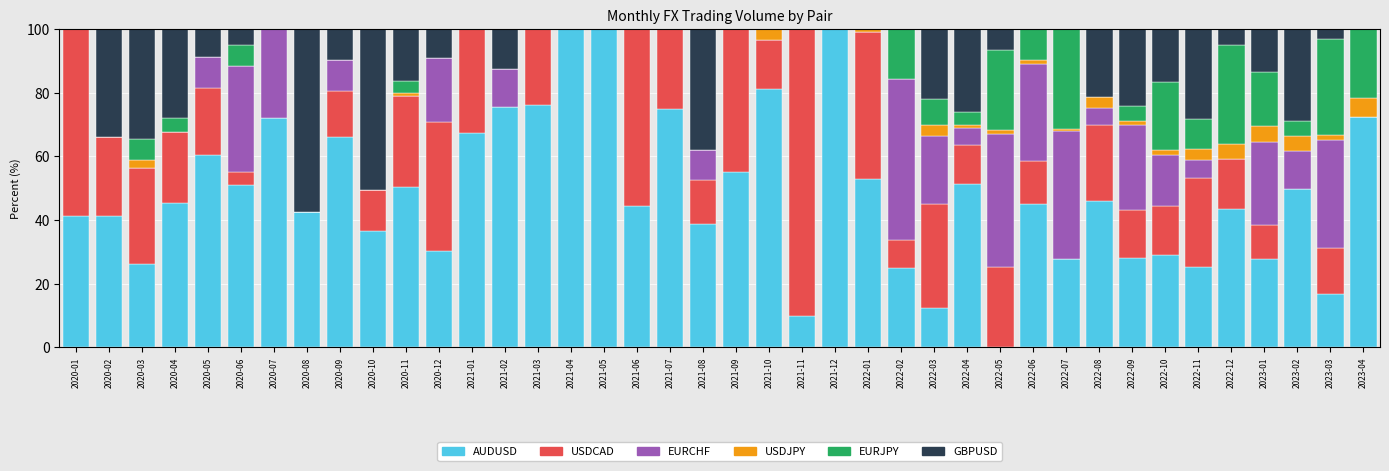

True or false: AUDUSD has a value of 7.6 at 2020-12.

False